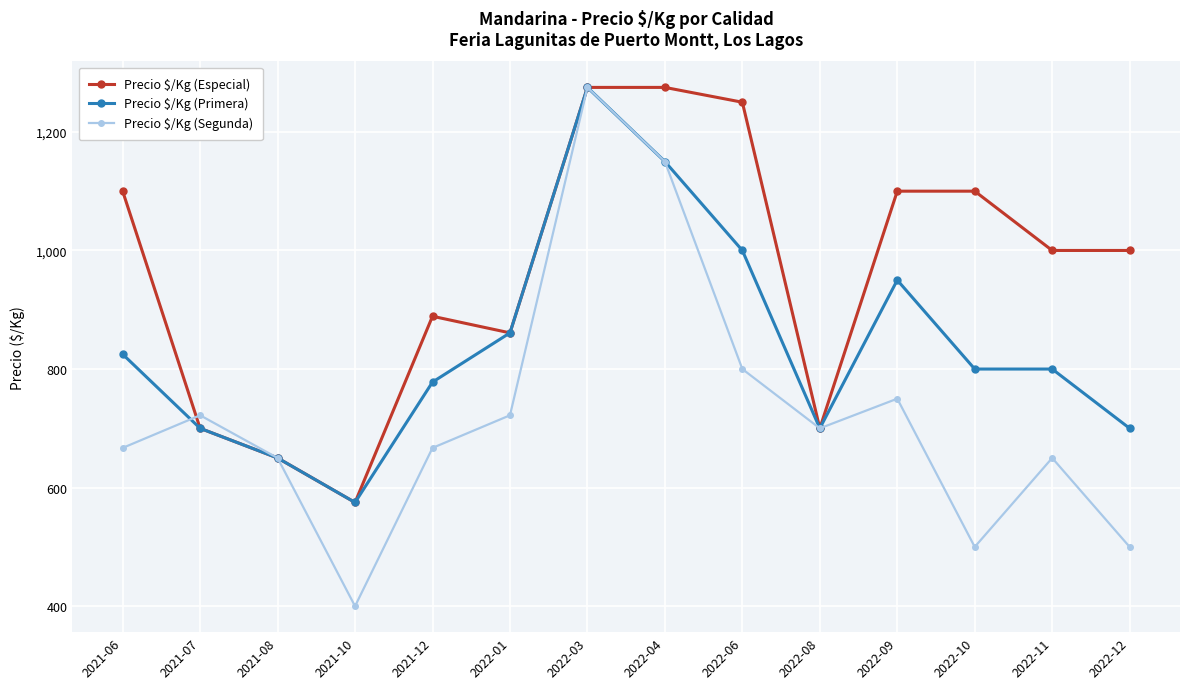

What position from the left is 2022-03?

7